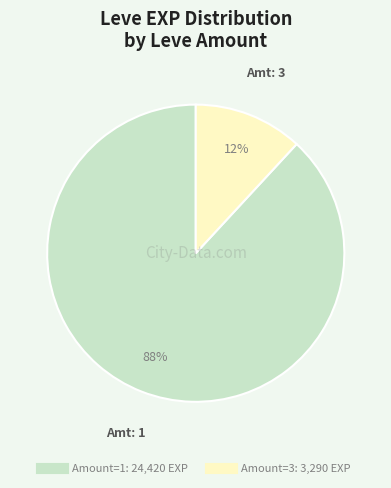

To the nearest percent, what is the average slice percentage?

50%